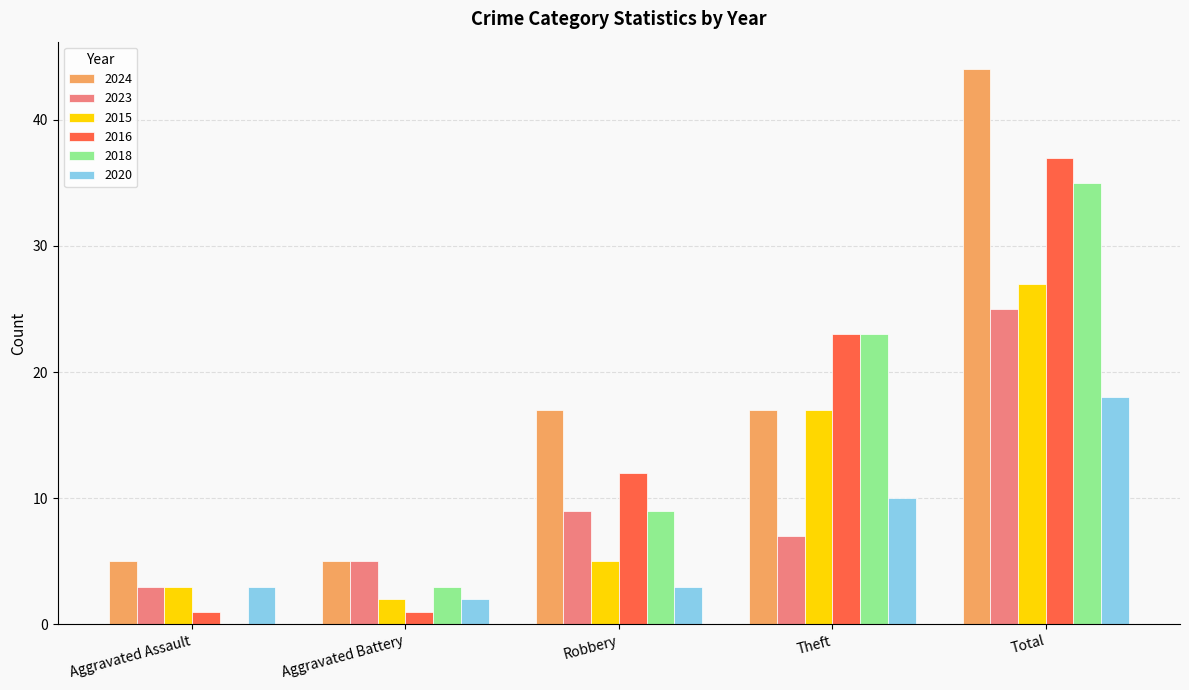

What is the highest value of the 2023 series?

25